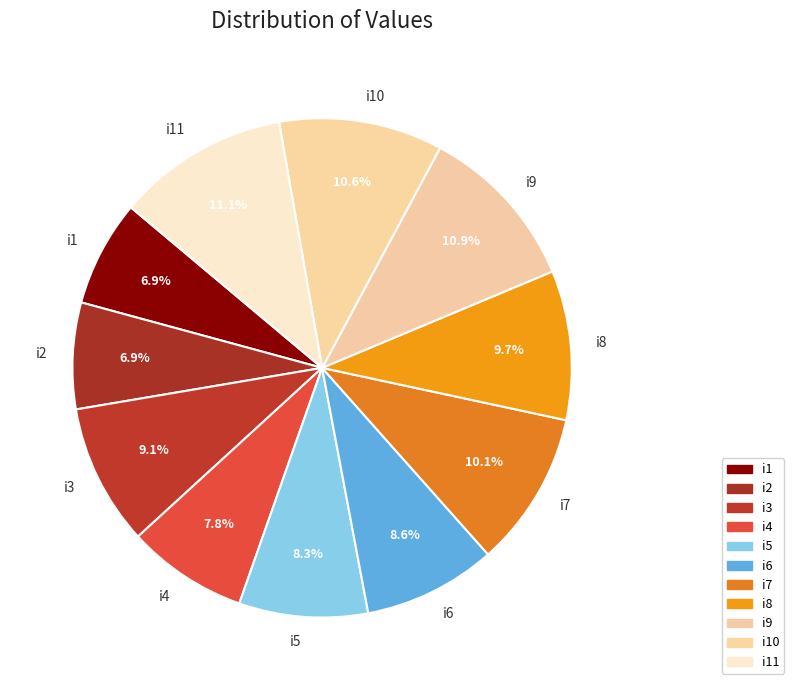

To the nearest percent, what percentage of the pie is i11?

11%